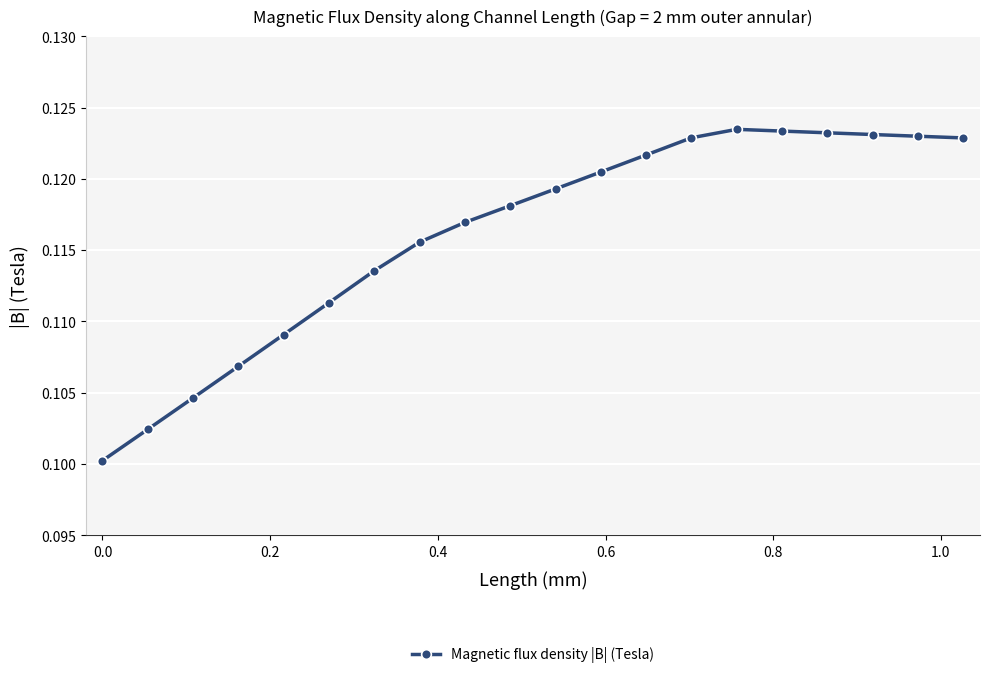

What is the sum of all values?

2.3